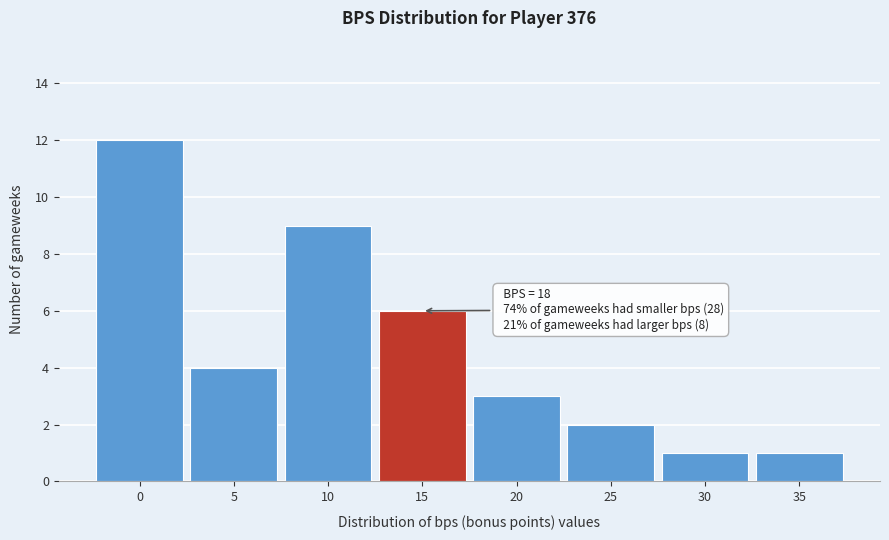

Reading left to right, list all the values displayed in this chart.

0=12	5=4	10=9	15=6	20=3	25=2	30=1	35=1